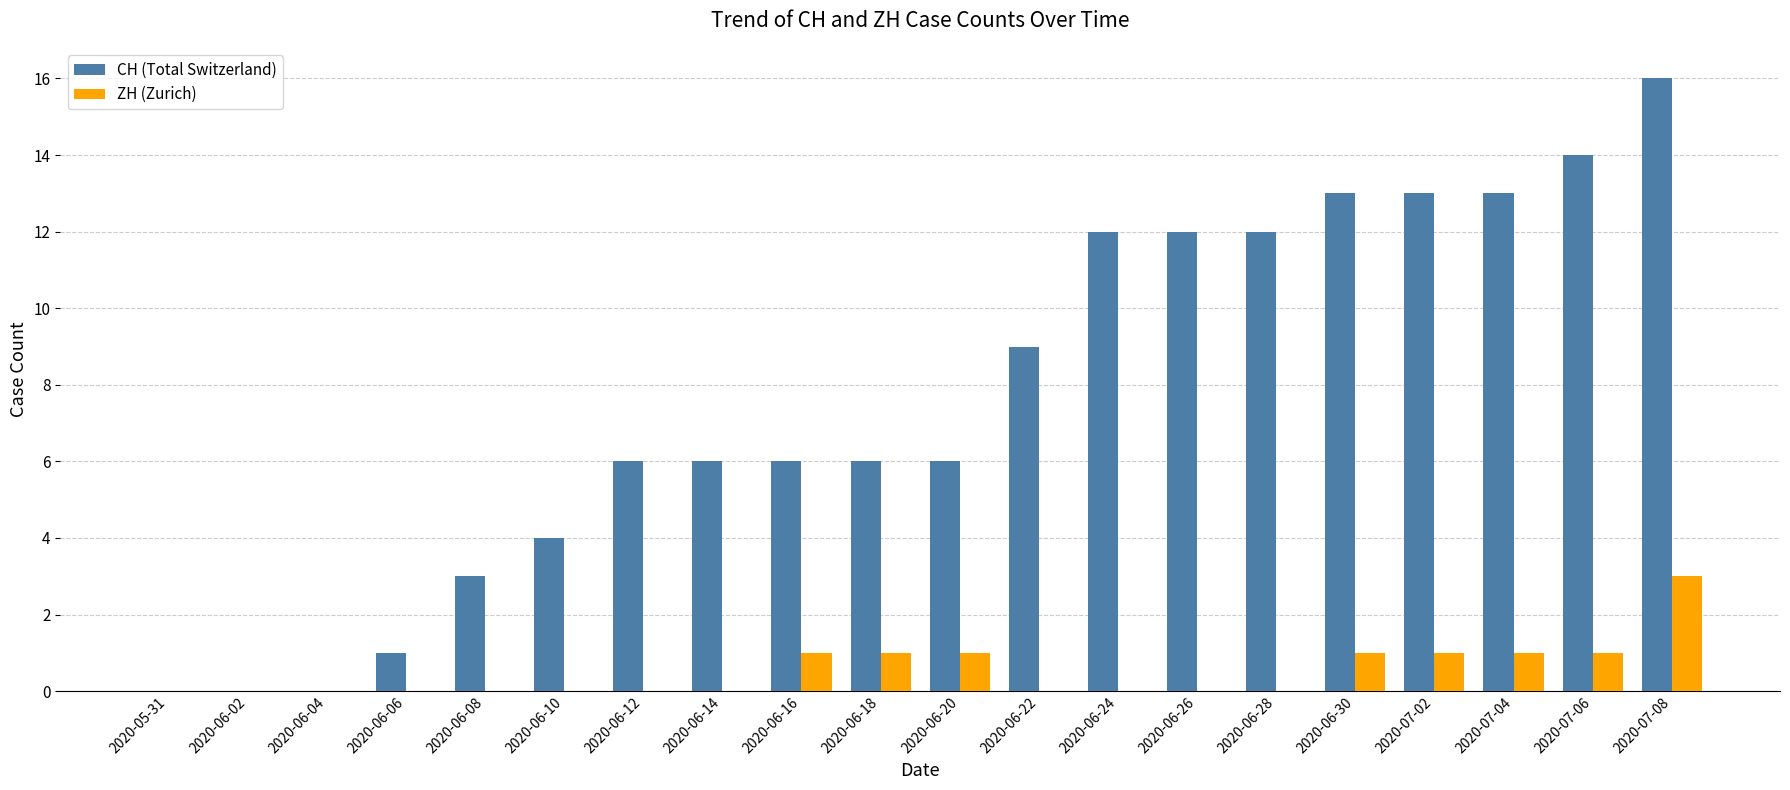

What is the sum of all CH (Total Switzerland) values?

152